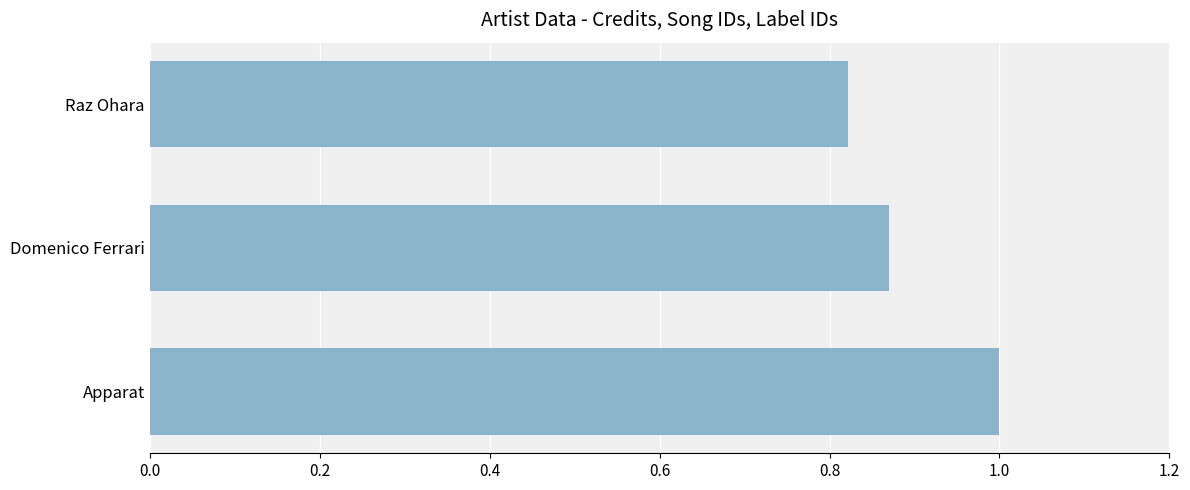

The chart shows a value of 1.0 at Apparat. True or false?

True